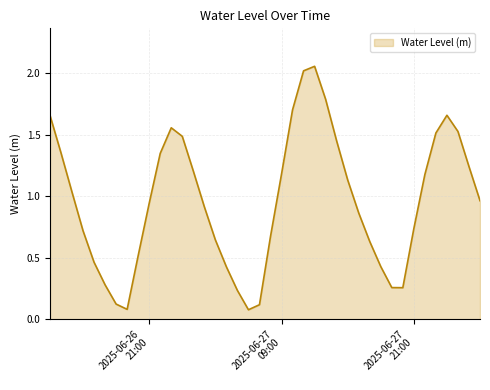

How many lines are shown in the chart?

1